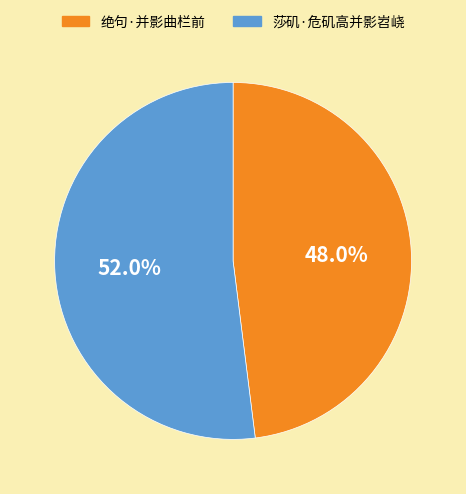

How much of the chart is everything except 莎矶·危矶高并影岧峣?

48.0%